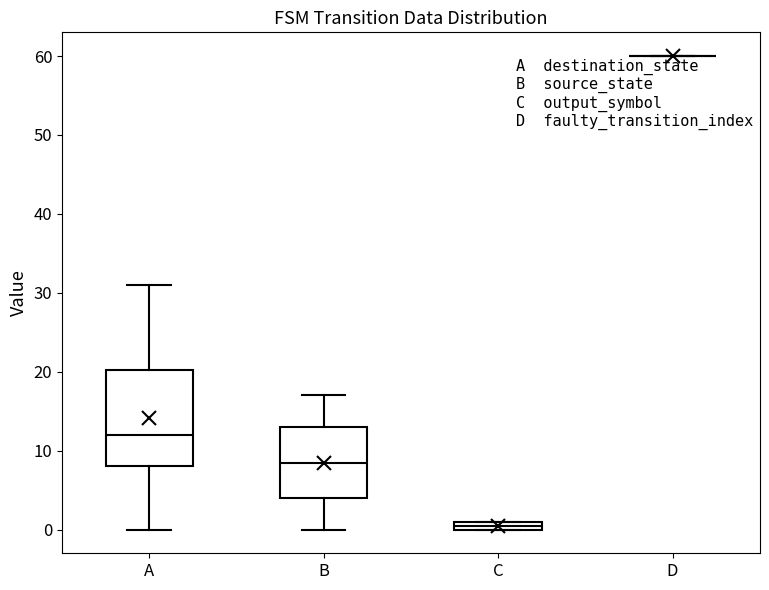

Comparing the boxes themselves (not the whiskers), which one is the tallest?

A